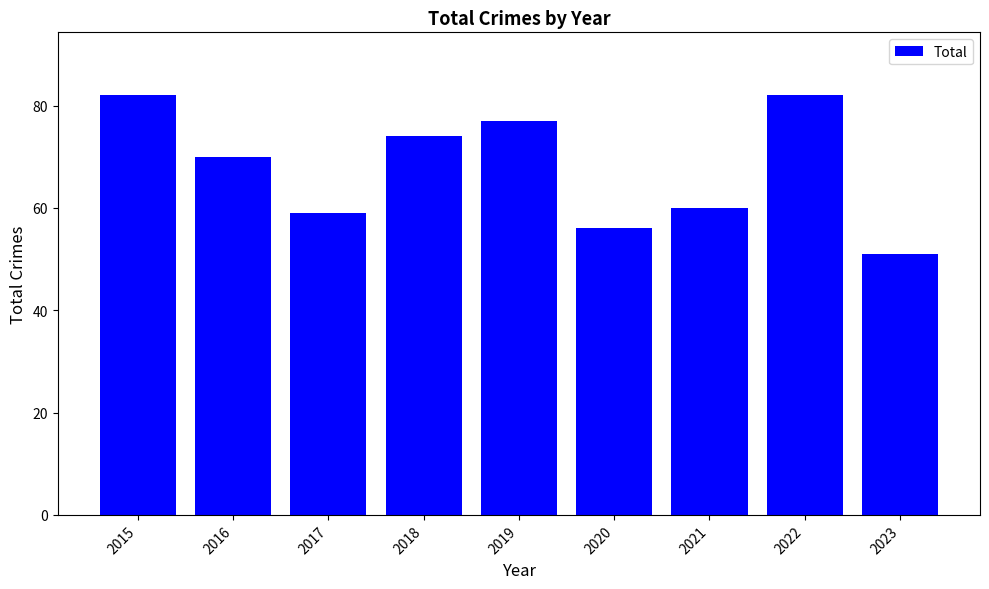

What is the value of the 7th bar from the left?

60